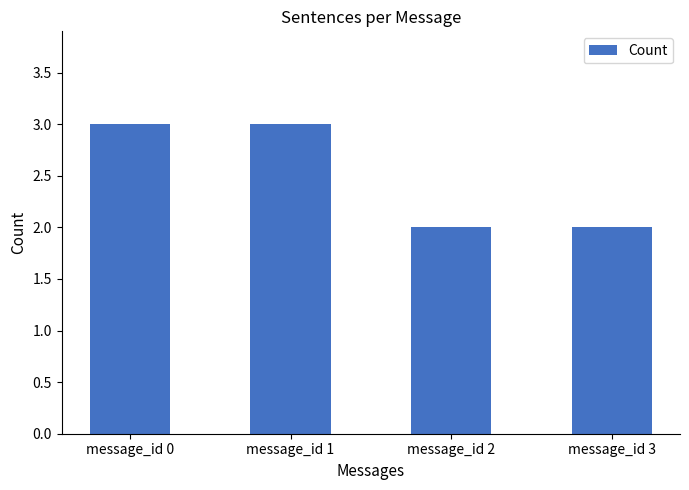

True or false: the data shows 4 at message_id 2.

False